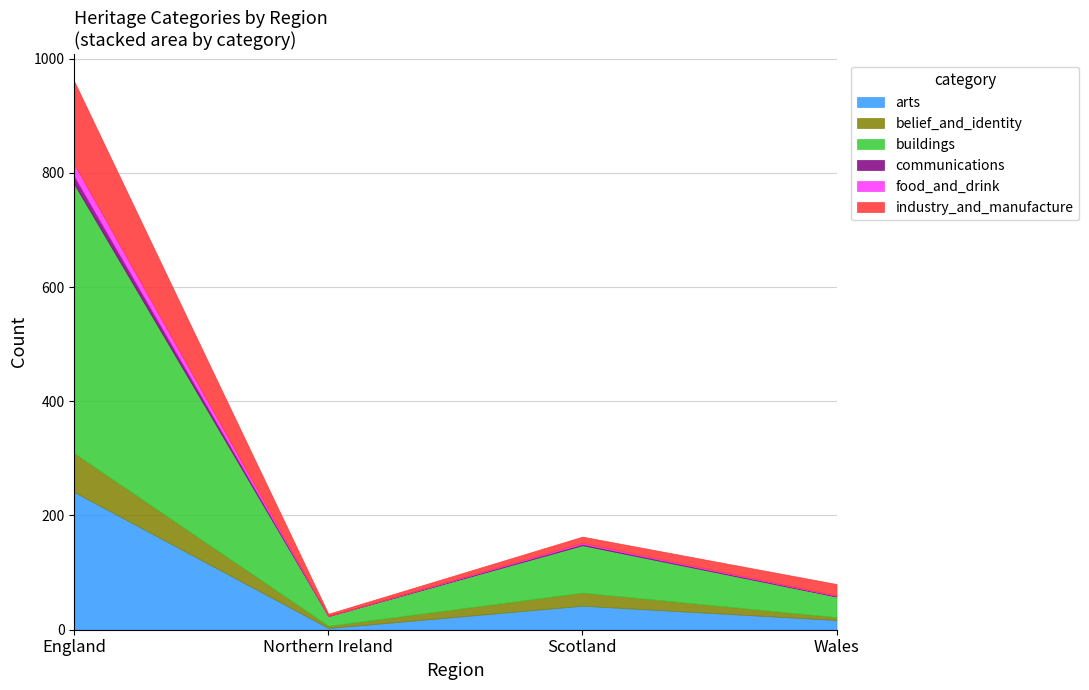

Where is the first local minimum for arts?

Northern Ireland